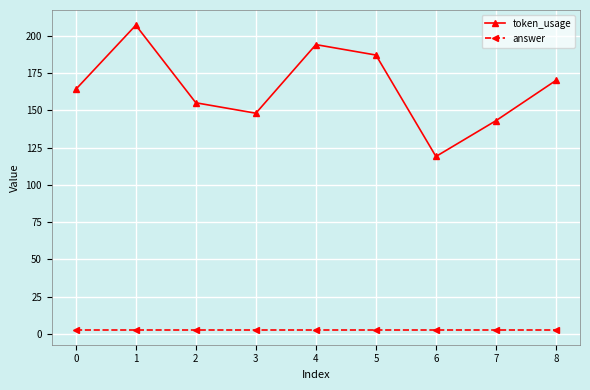

List the series in order of their peak value, highest first.

token_usage, answer